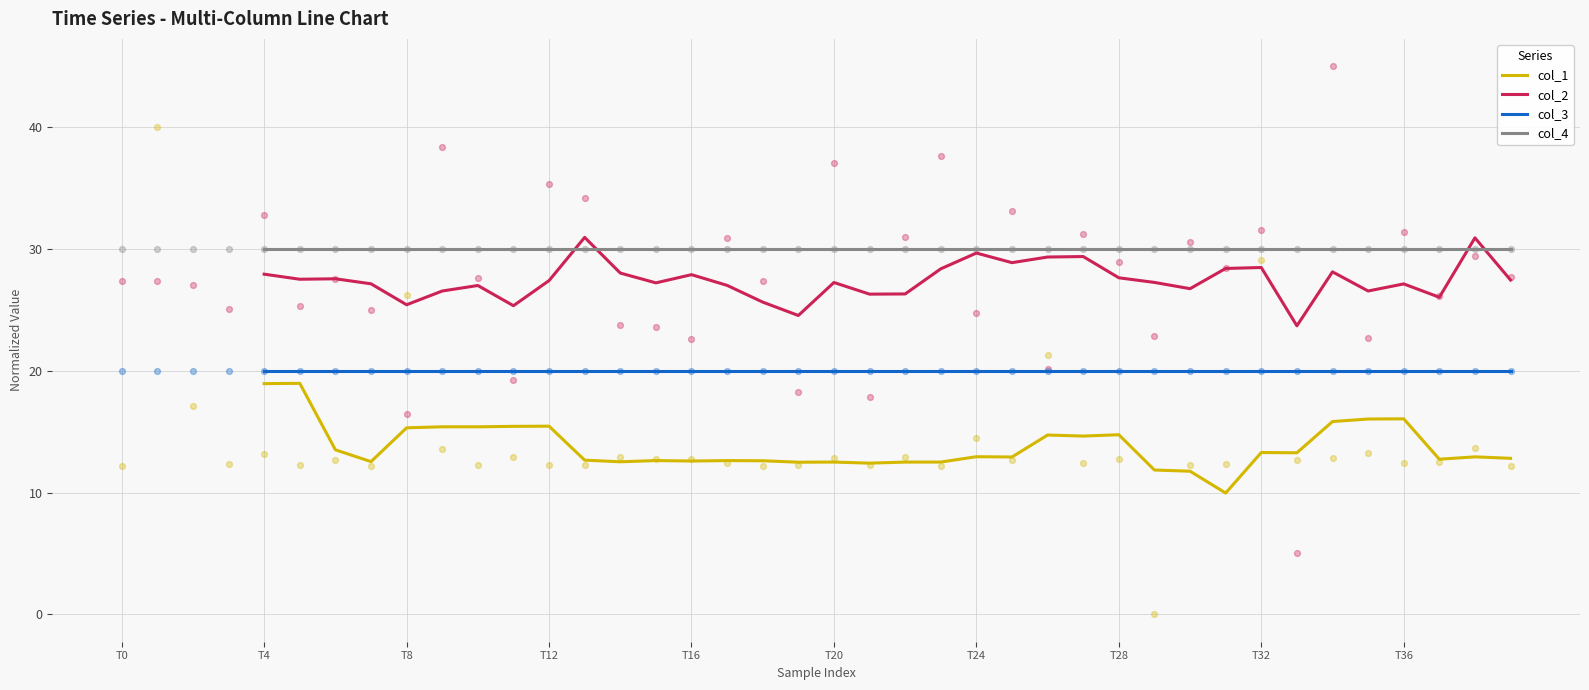

True or false: col_2 and col_3 cross at least once.

False